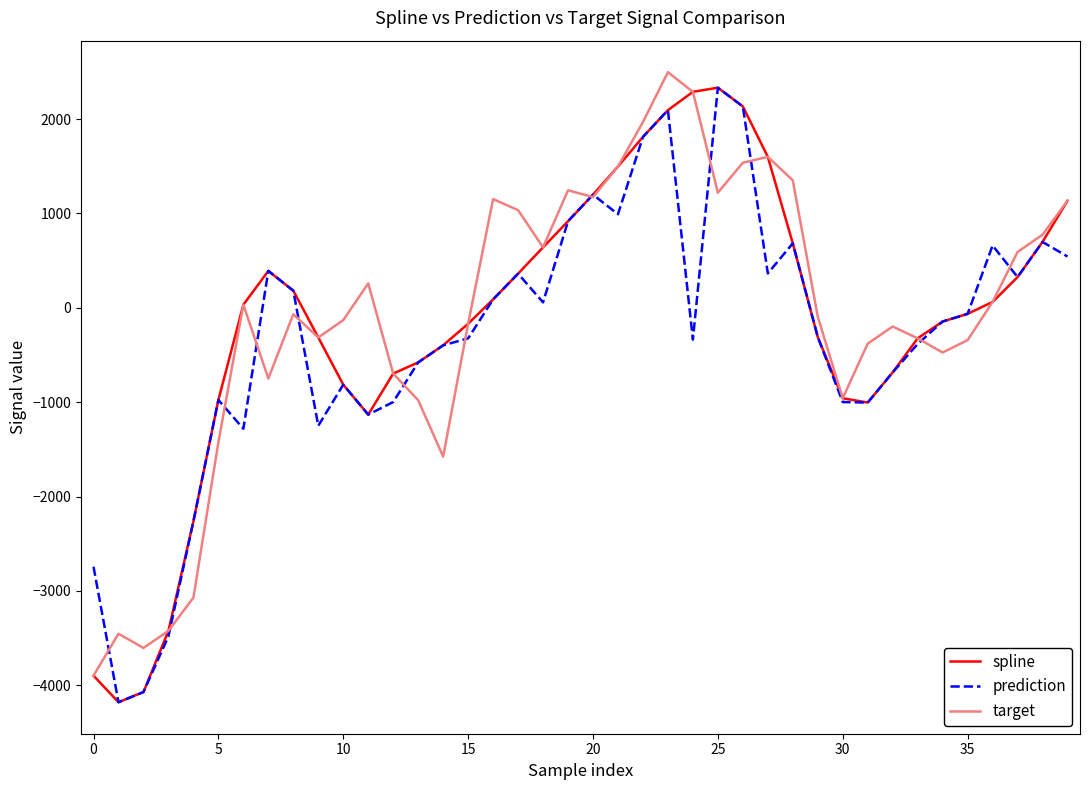

What is the difference between the maximum and minimum values in the target series?

6395.6